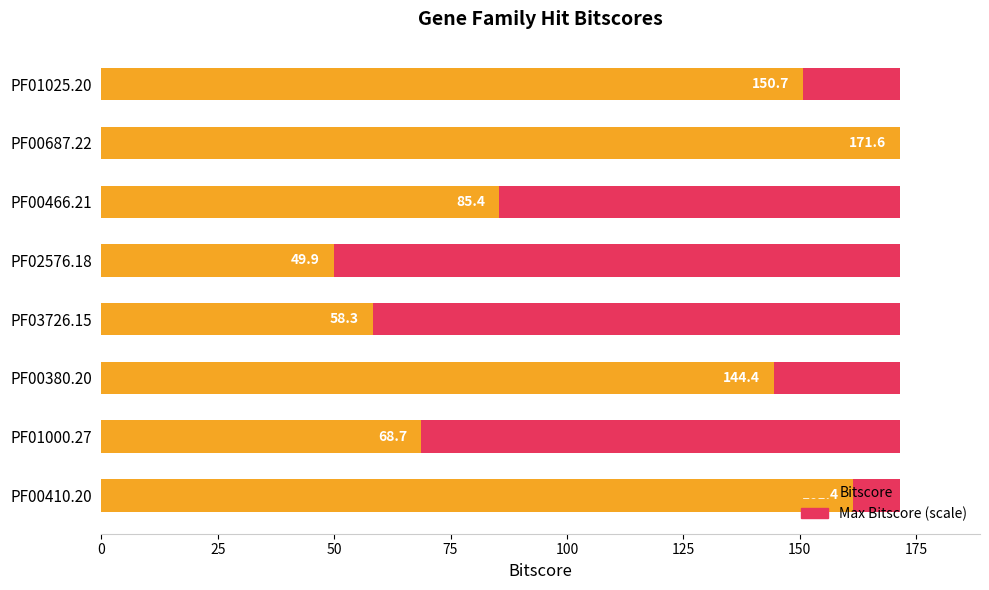

What is the spread (max minus min) of values at 0?

150.1